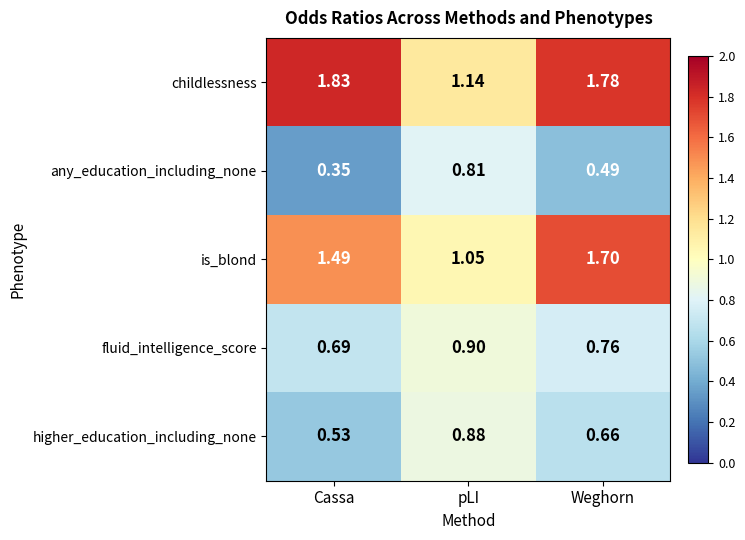

Which series changed the most between Cassa and Weghorn?

is_blond